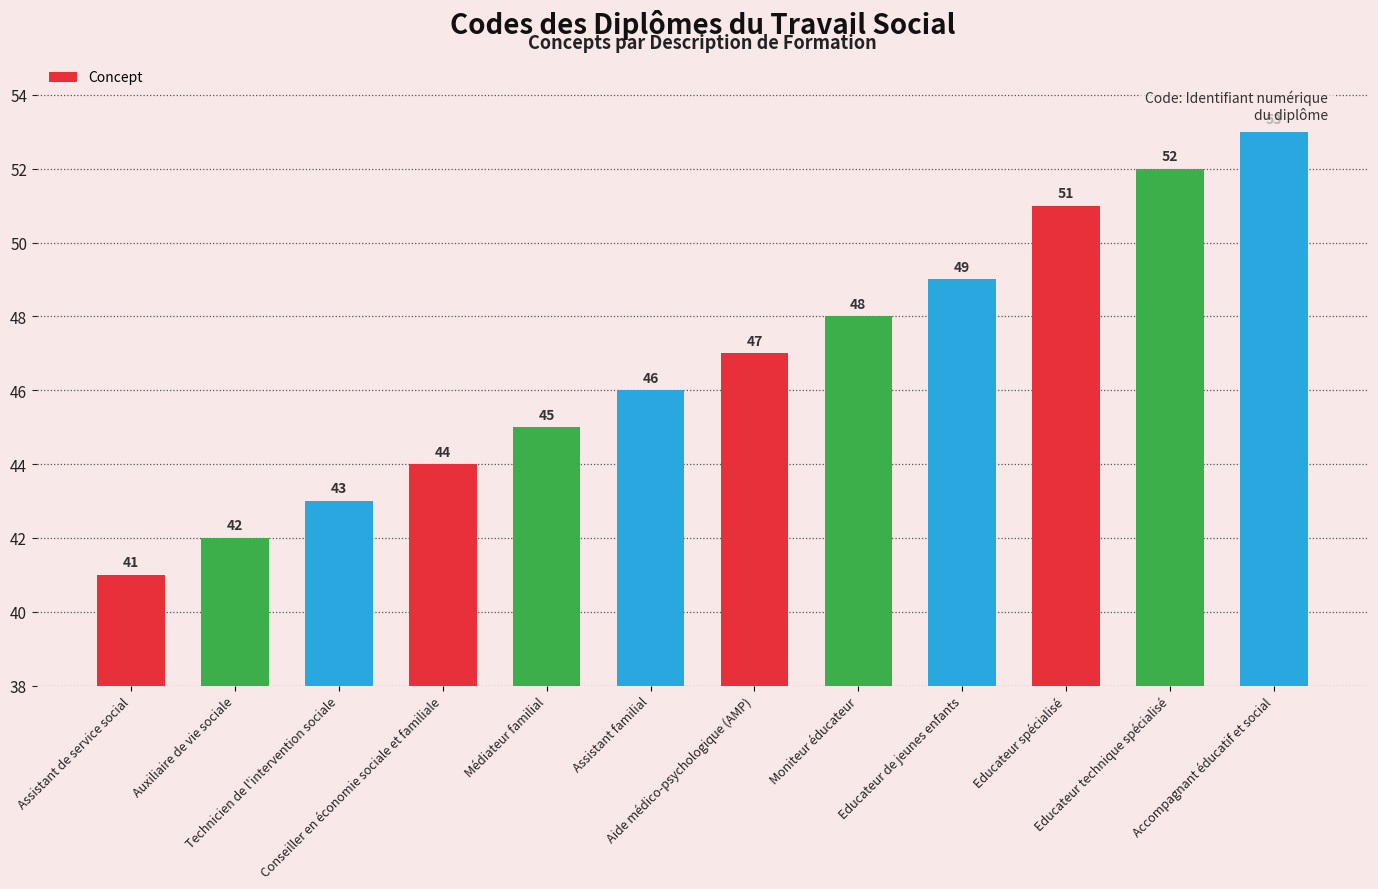

Approximately how many times larger is the value at Aide médico-psychologique (AMP) compared to Educateur de jeunes enfants?

1.0